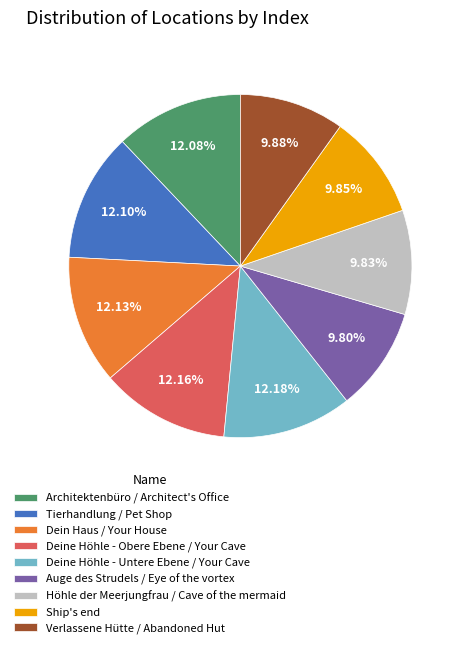

To the nearest percent, what is the difference between the Auge des Strudels / Eye of the vortex and Tierhandlung / Pet Shop slice percentages?

2%